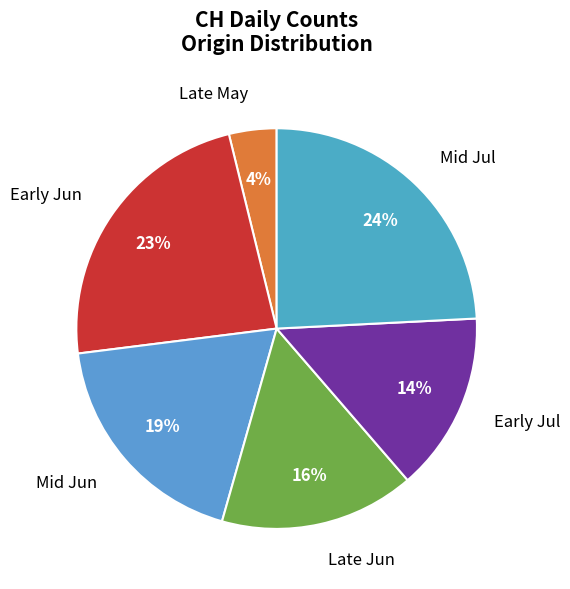

Does any single category account for the majority?

No